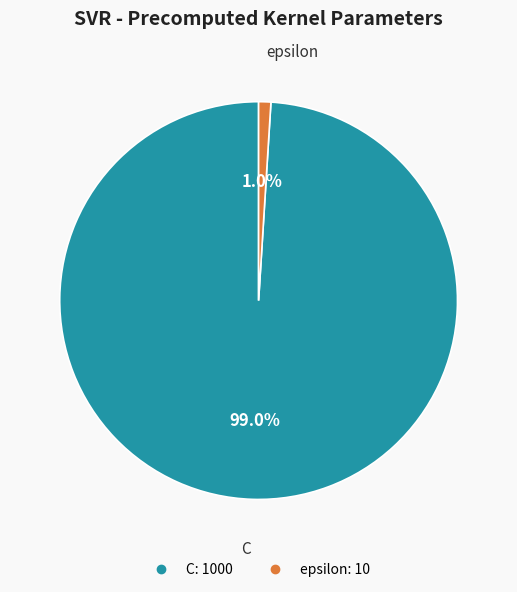

Does epsilon account for over 50% of the chart?

No